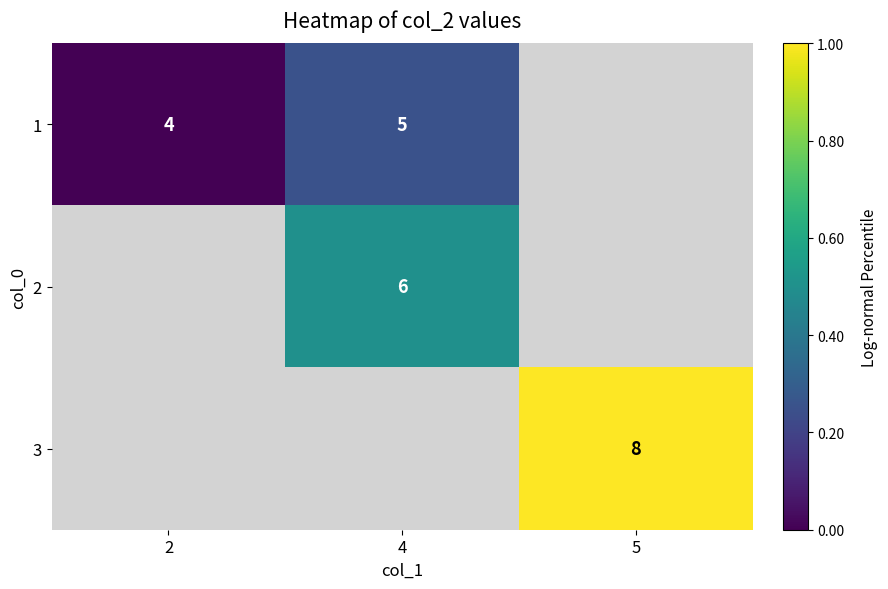

Is it true that 2 equals 6 at 4?

True